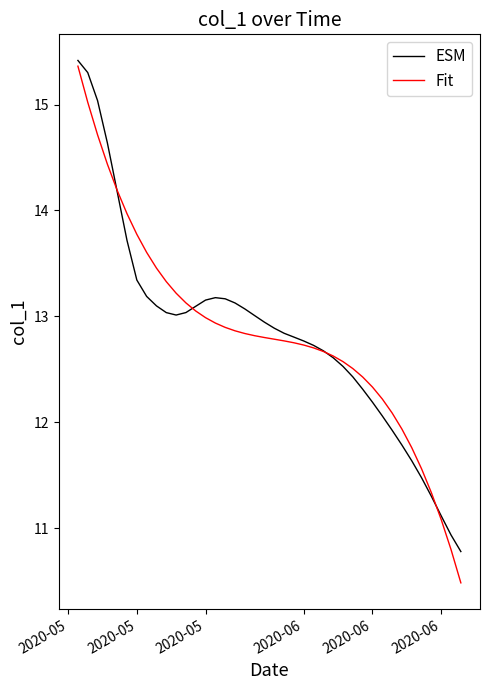

True or false: ESM has more than 0 points higher than both neighbors.

True